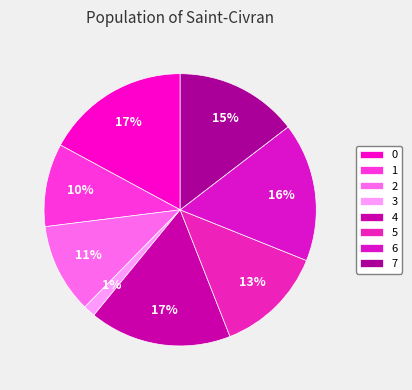

Is 1 the majority of the pie?

No